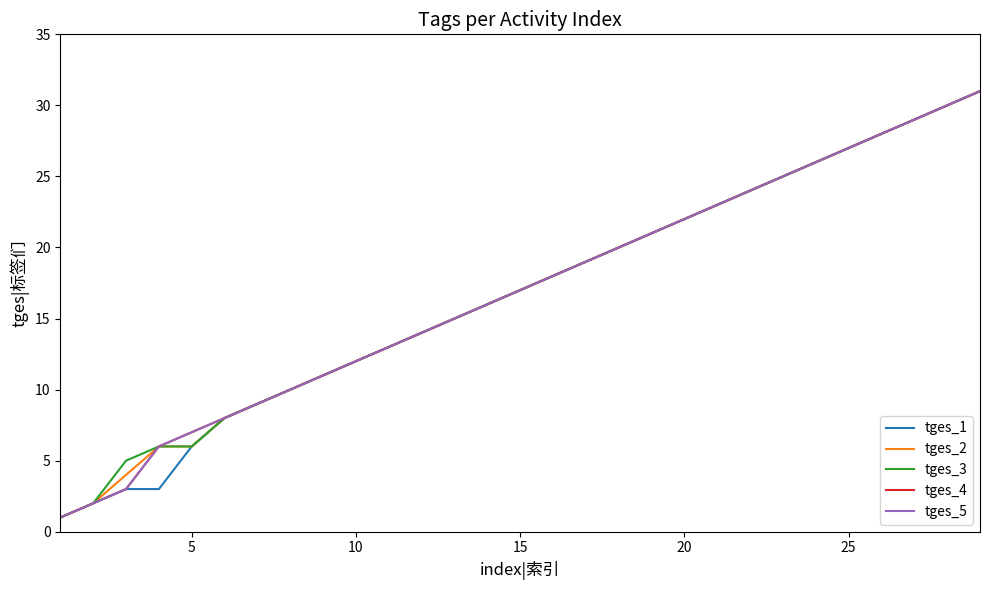

What is the difference between the maximum and minimum values in the tges_5 series?

30